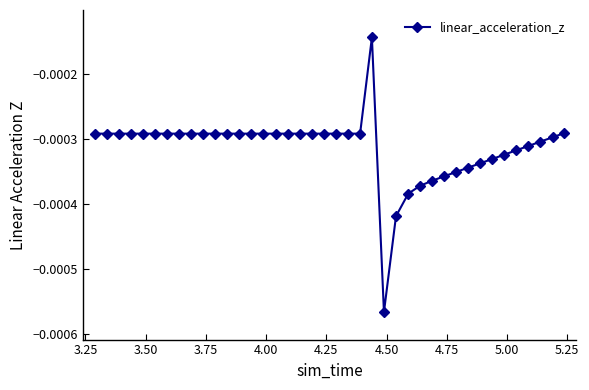

True or false: the data has more than 0 interior local peaks.

True